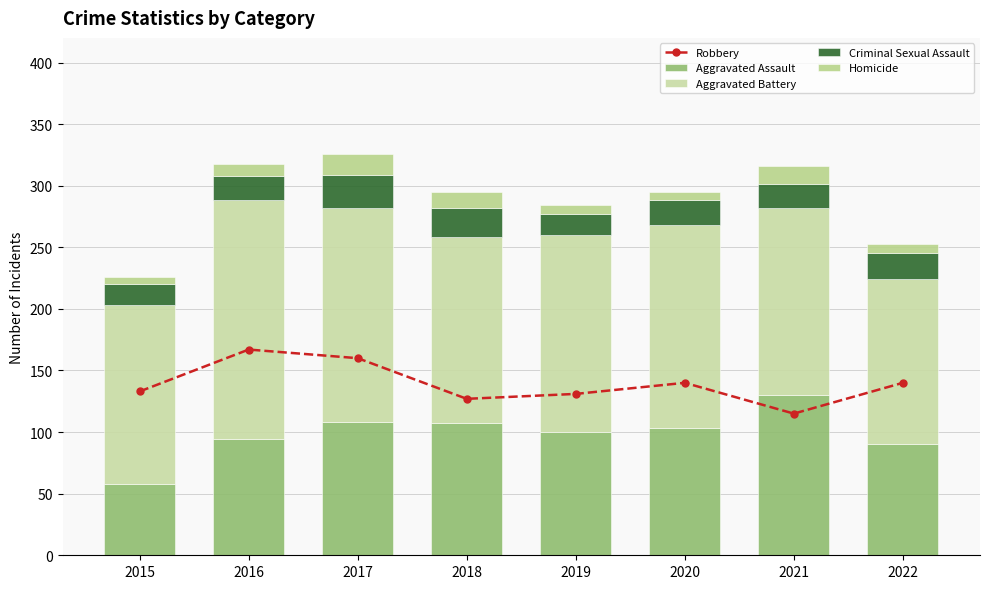

What is the maximum value for Homicide?

17